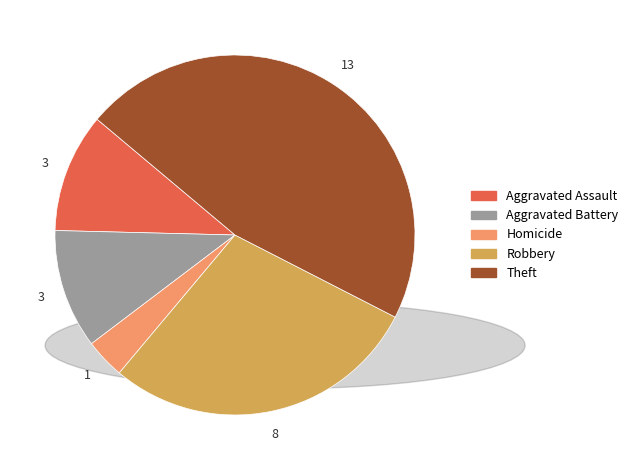

How many slices are in this pie chart?

5